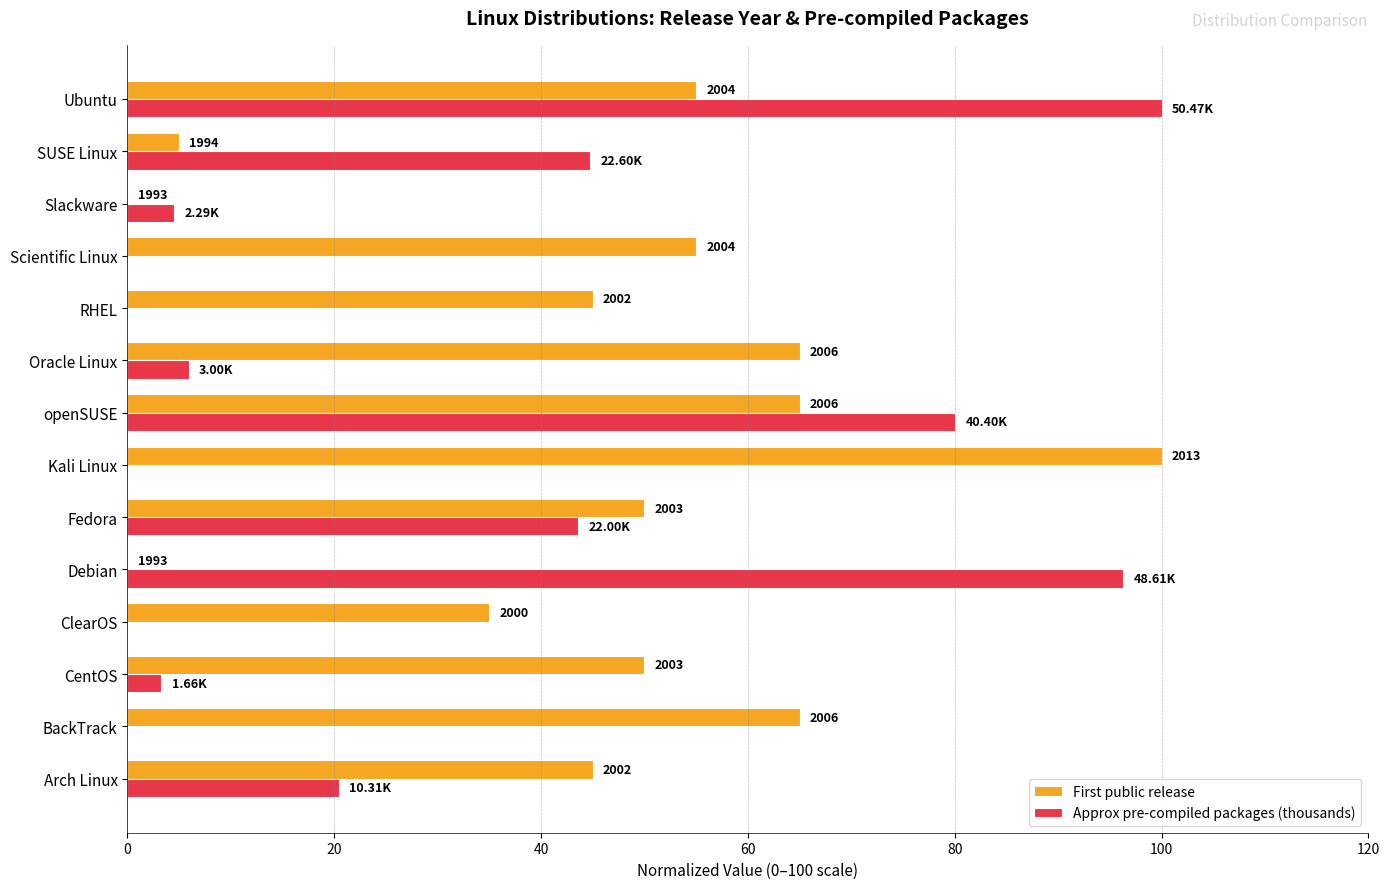

What are all the series names shown in the legend?

First public release, Approx pre-compiled packages (thousands)